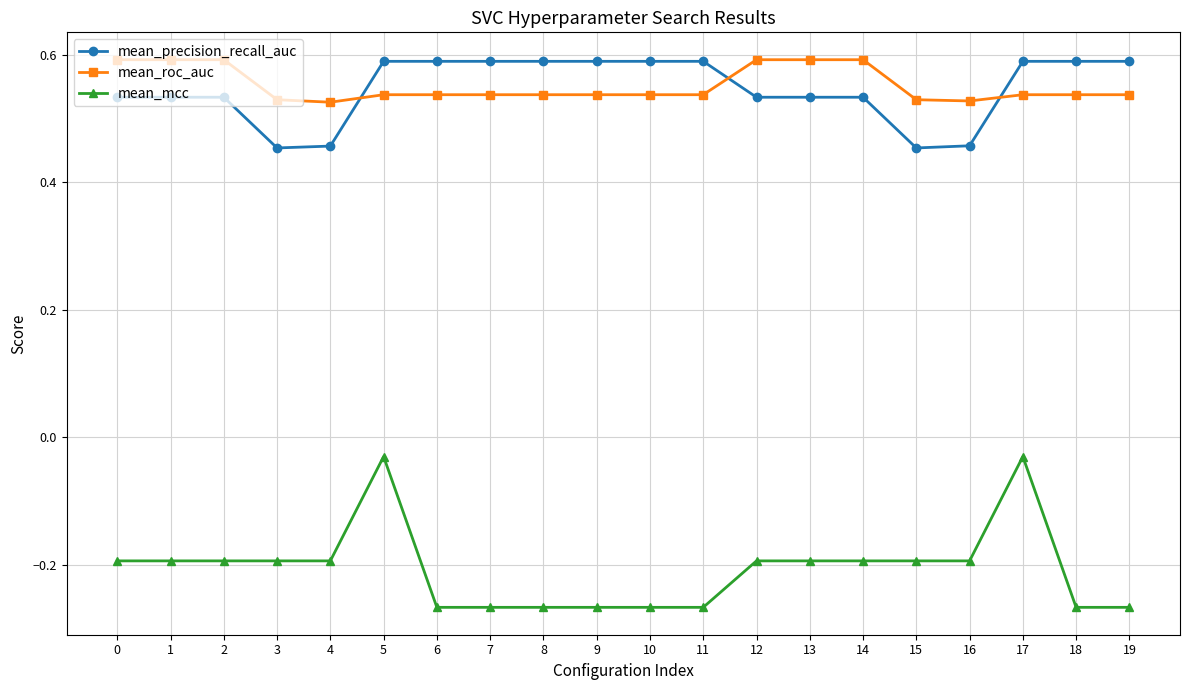

Which series has the largest range (max minus min)?

mean_mcc